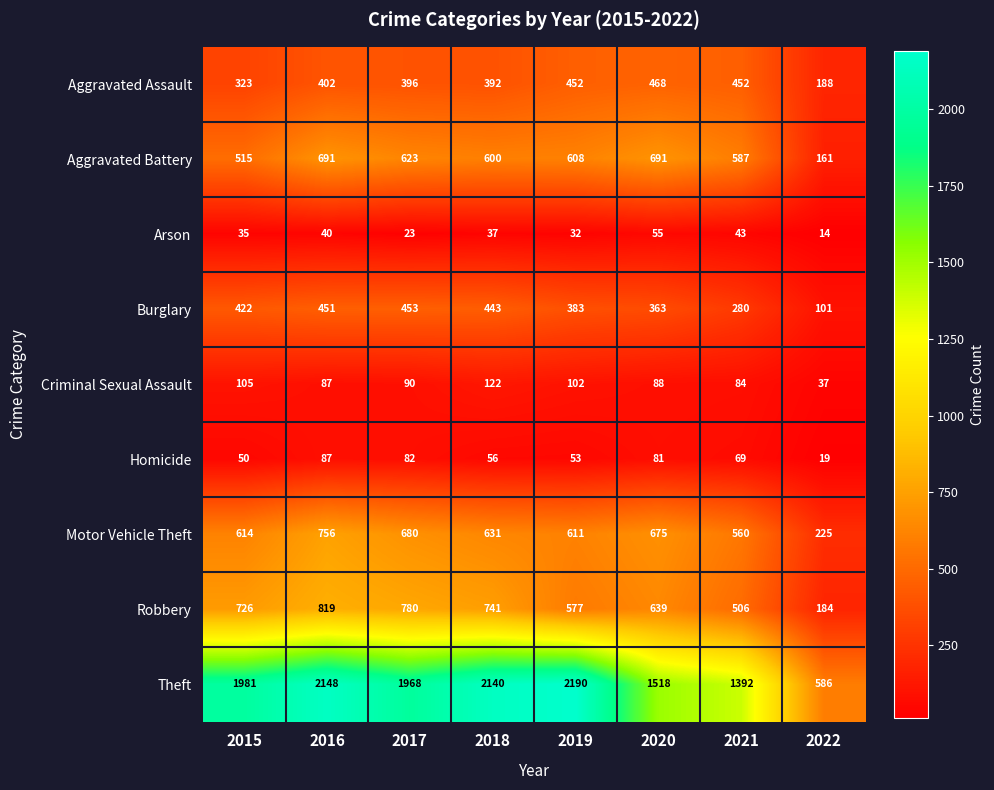

What is the difference between the Theft values at 2017 and 2018?

172